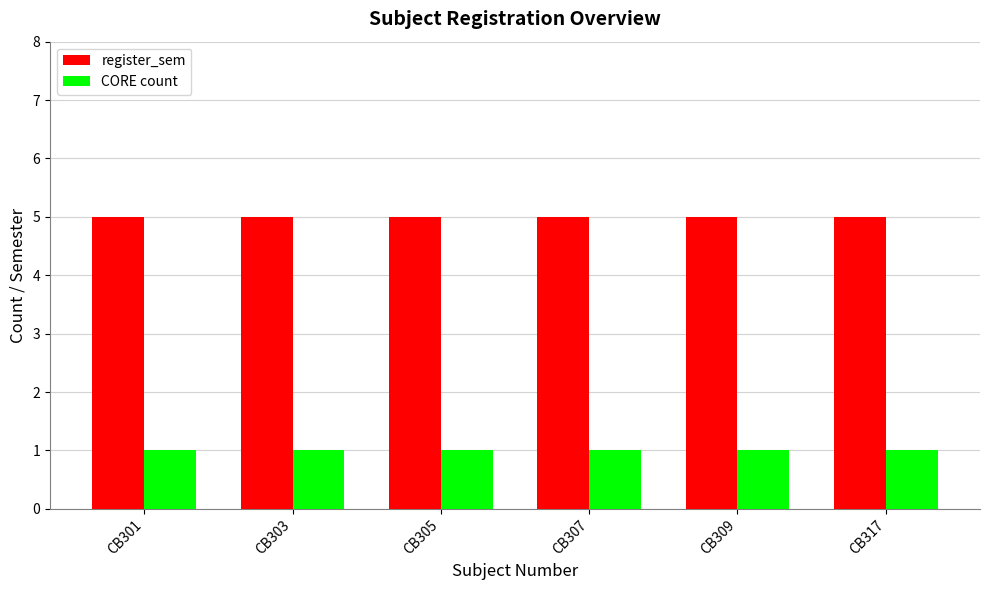

What is the approximate value of register_sem at CB303?

5